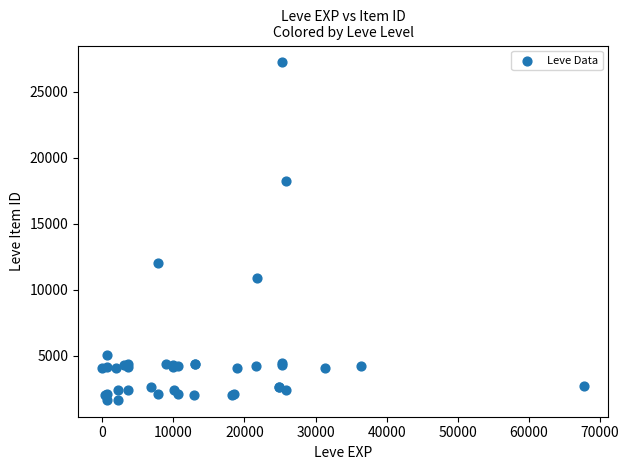

What Y value in the scatter plot is closest to 14448?

12018